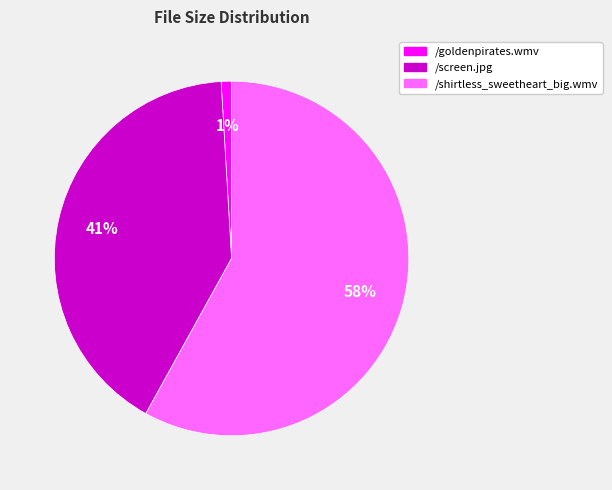

Do /screen.jpg and /goldenpirates.wmv together represent more than half of the pie?

No